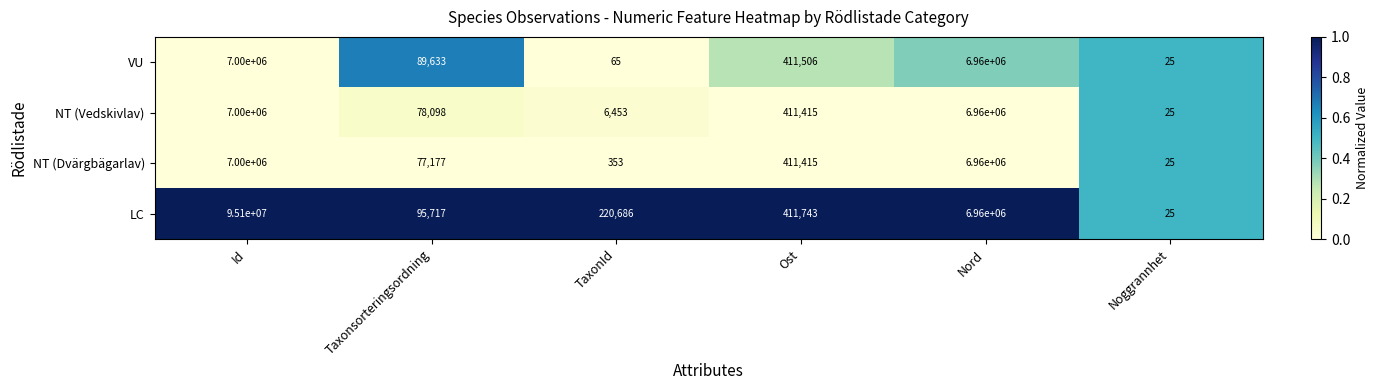

What is the sum of the VU values at Ost and Taxonsorteringsordning?

501139